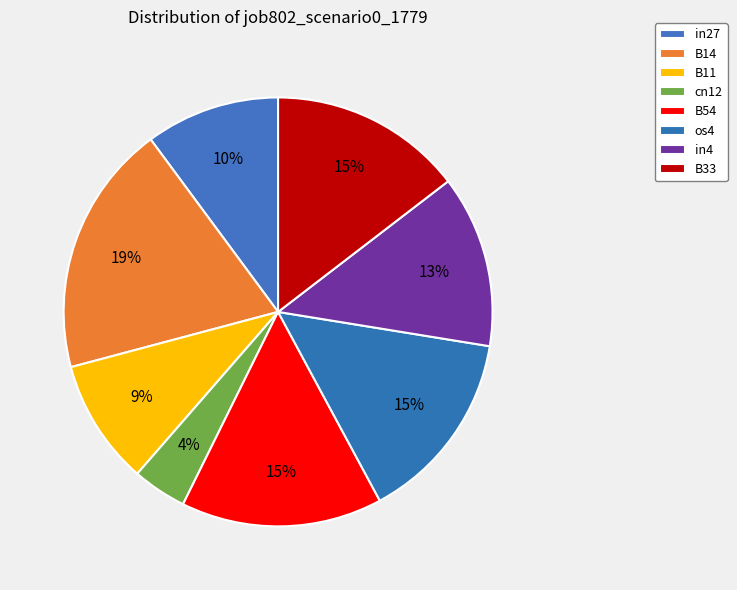

Which category has the biggest portion of the pie?

B14